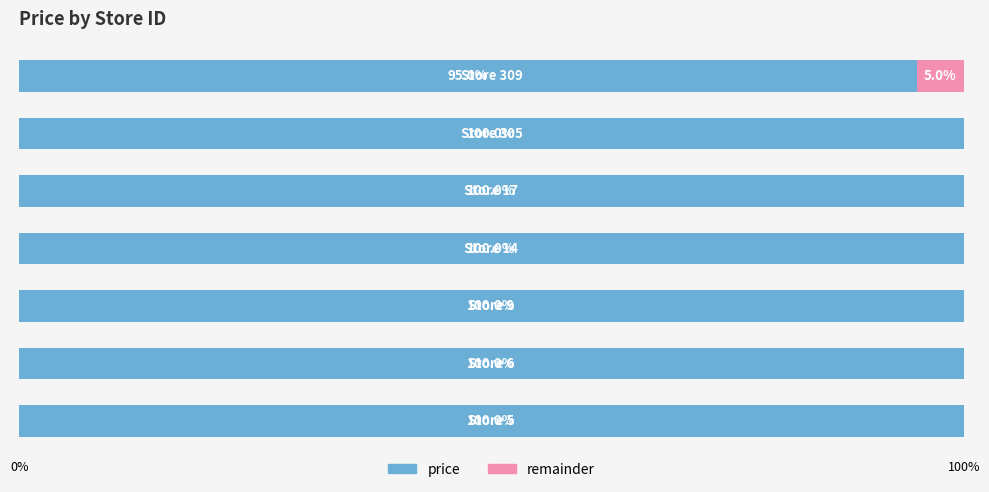

What is the highest value of the price series?

100